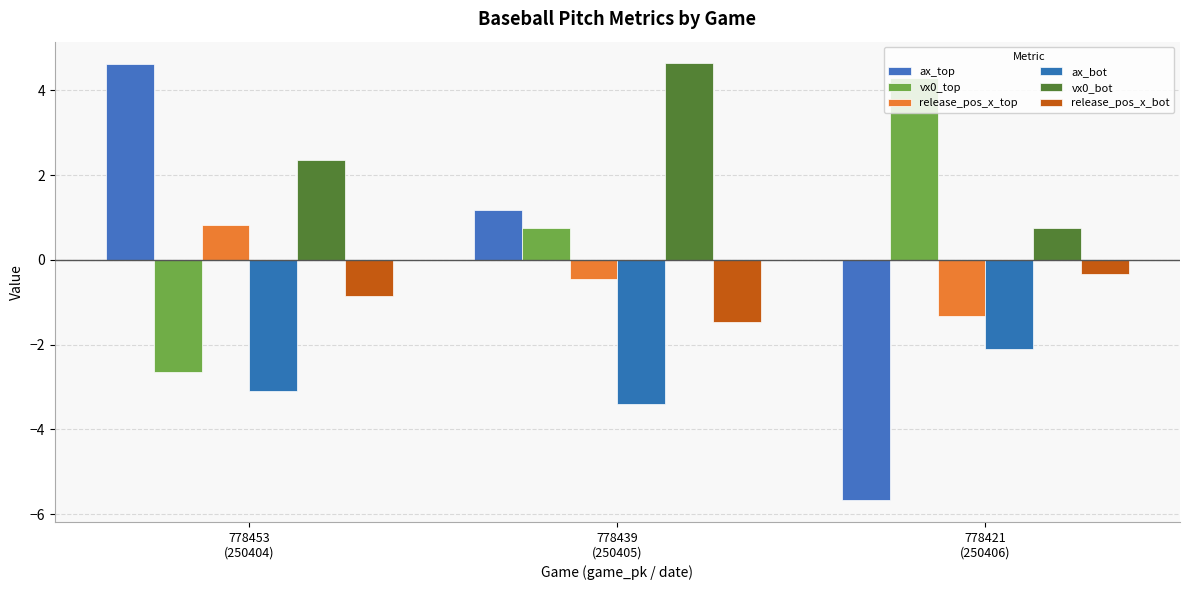

Which series has the largest range (max minus min)?

ax_top